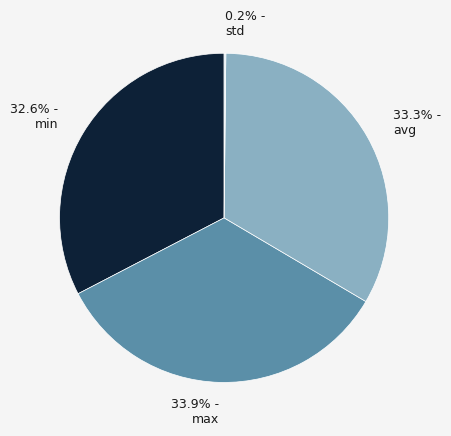

To the nearest percent, what is the difference between the largest and smallest slice percentages?

34%